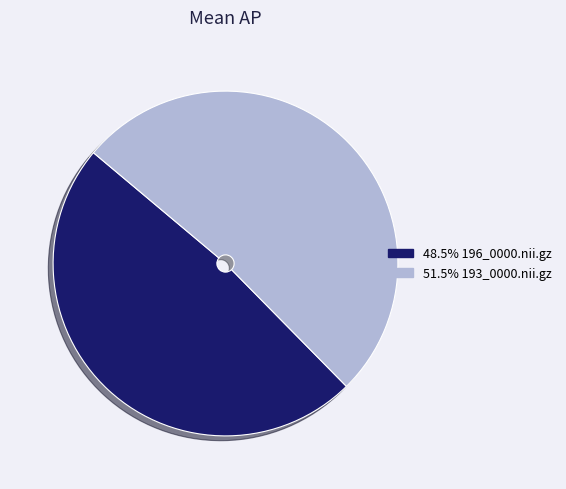

Count the number of slices in the pie.

2